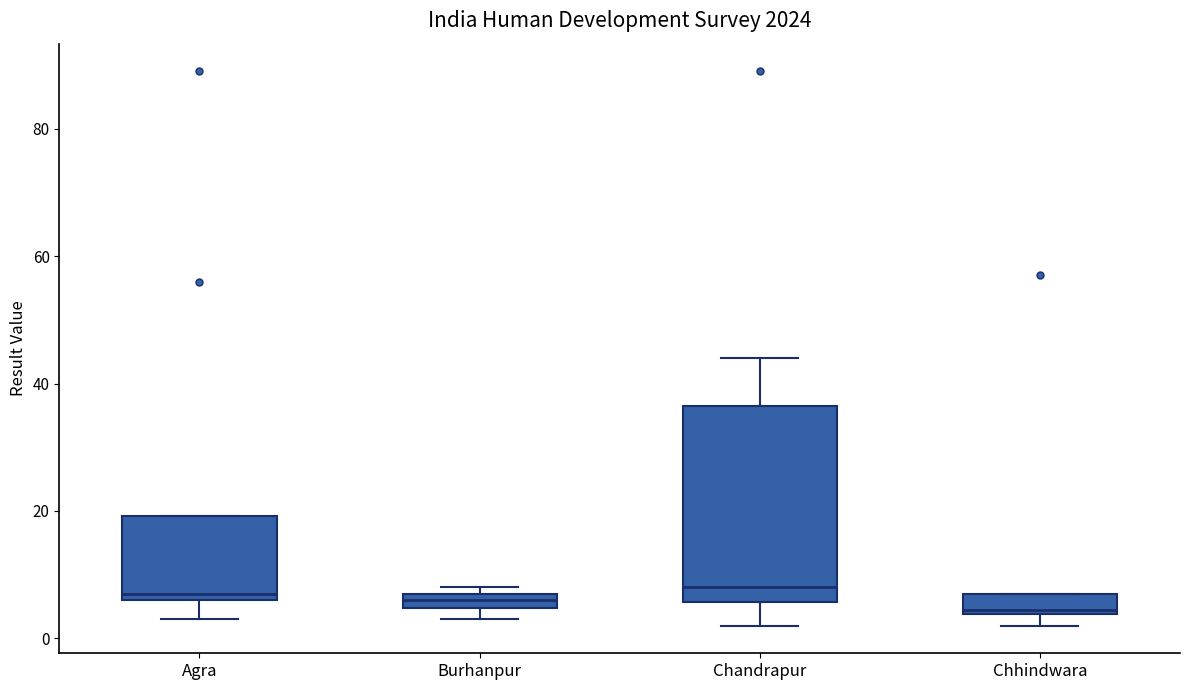

Where does the median line of the box for Chandrapur sit on the y-axis? The values are not printed on the chart, so give them approximately, as read against the axis.

8